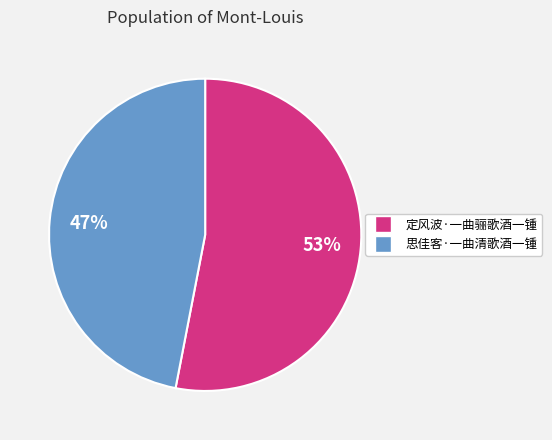

Approximately how many times larger is the value at 思佳客·一曲清歌酒一锺 compared to 定风波·一曲骊歌酒一锺?

0.9